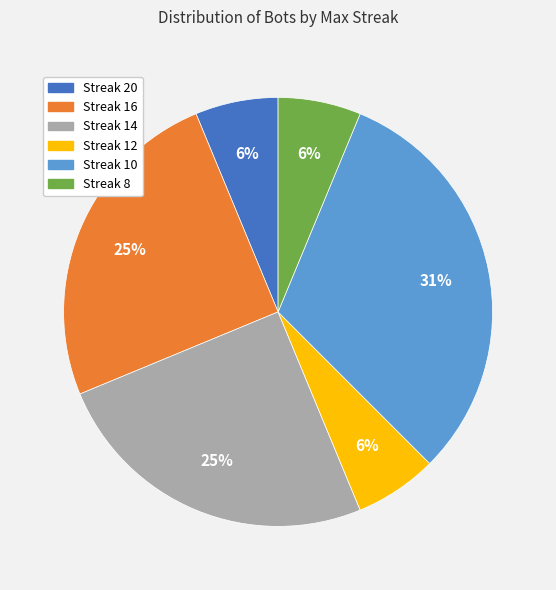

To the nearest percent, what percentage of the pie is Streak 16?

25%